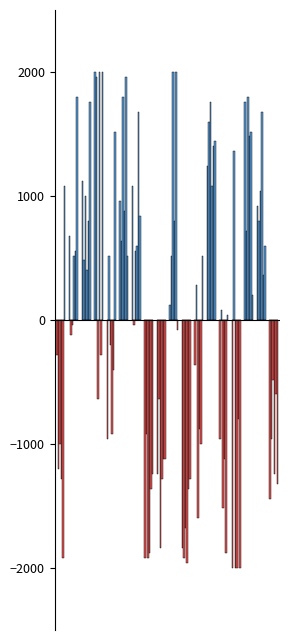

What is the highest value of the pgui.csv series?

2000.0